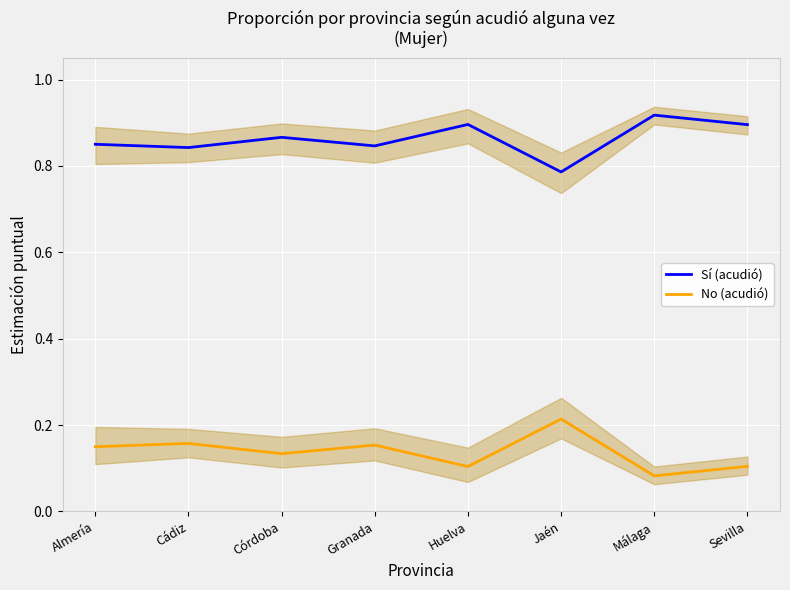

At which category does No (acudió) reach its first local valley?

Córdoba